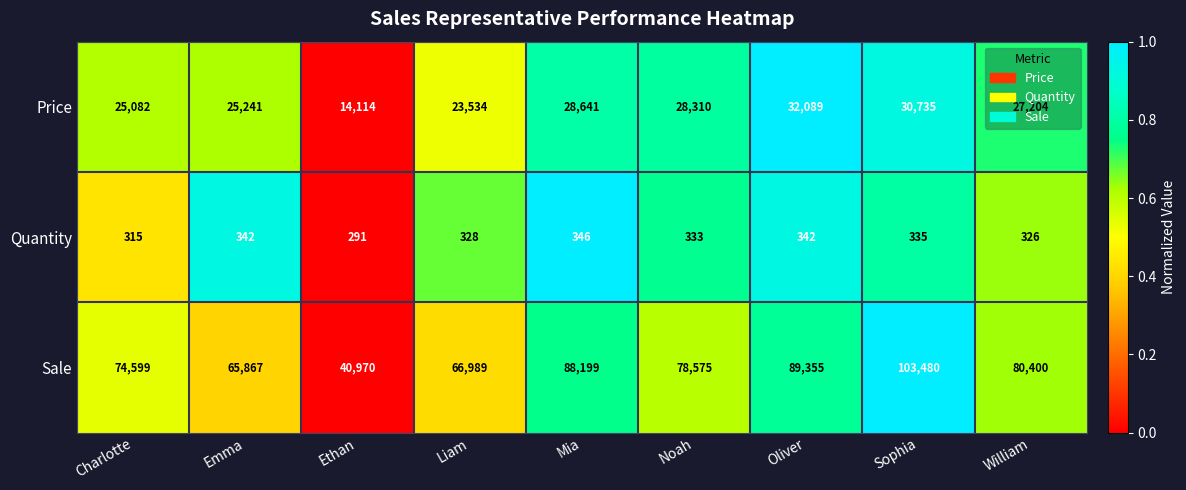

Rank the series by their maximum value, from lowest to highest.

Quantity, Price, Sale